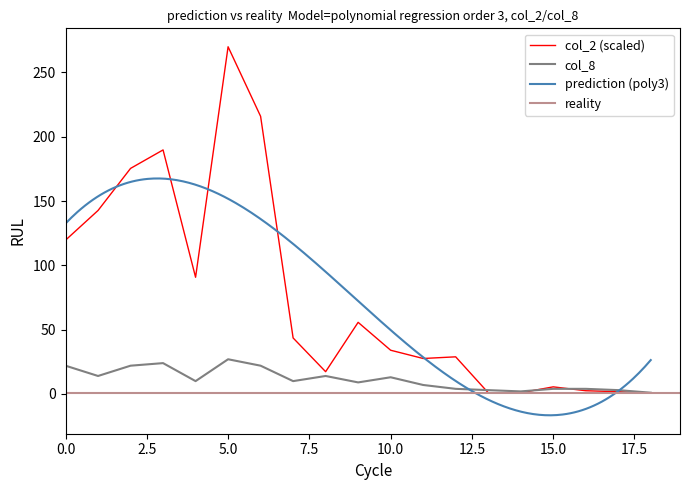

The col_8 series shows 13.0 at 10.0. True or false?

True